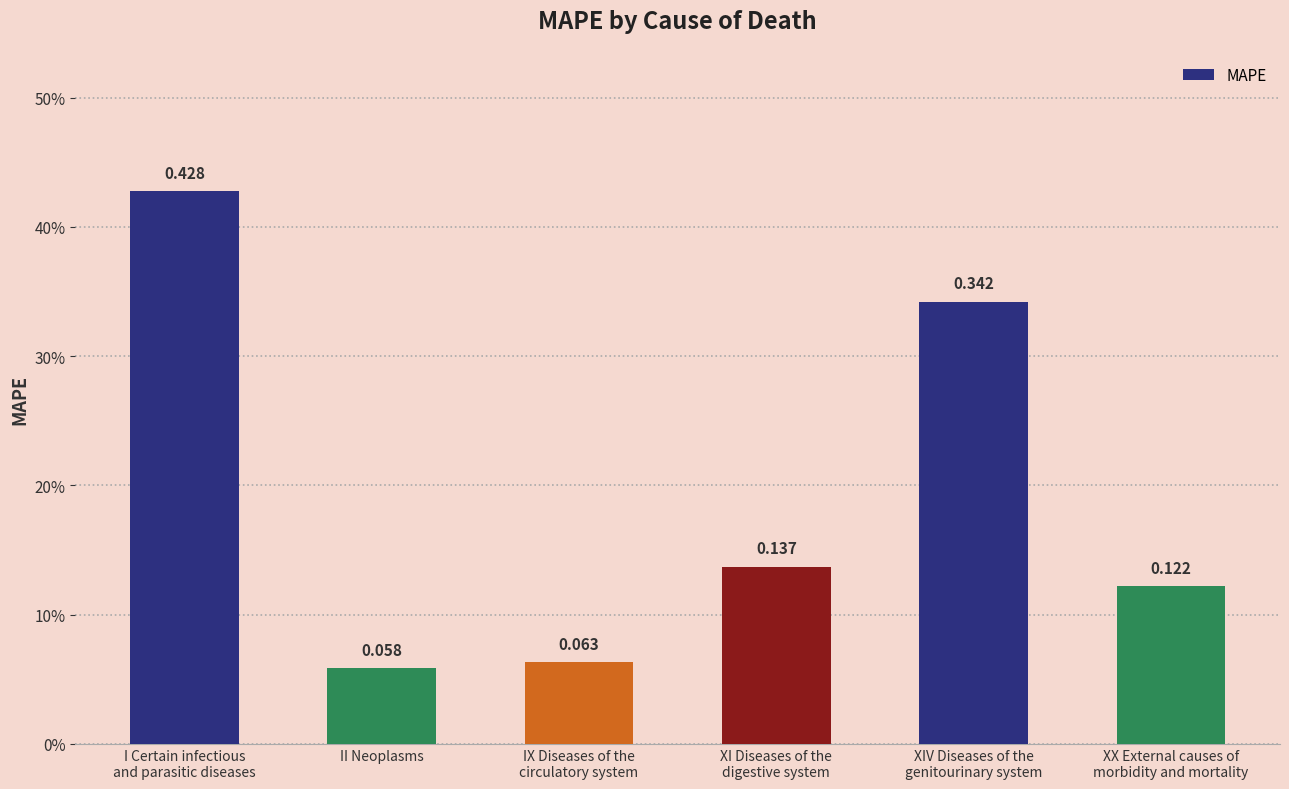

How many distinct data groups are displayed?

1